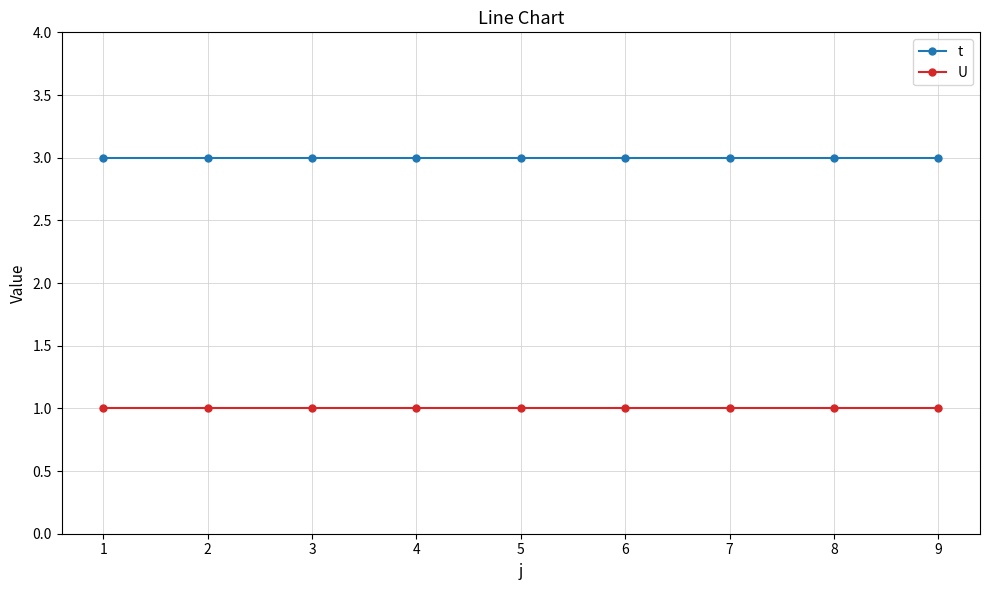

Rank the series at 5 from lowest to highest value.

U, t